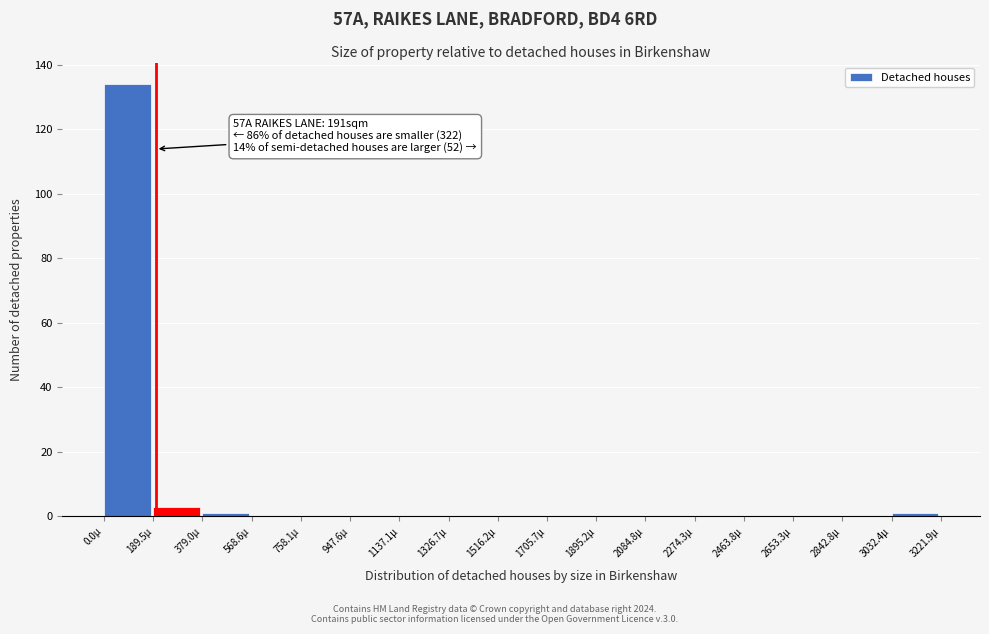

Reading right to left, extract all data points from this chart.

3032.4µ=1	2842.8µ=0	2653.3µ=0	2463.8µ=0	2274.3µ=0	2084.8µ=0	1895.2µ=0	1705.7µ=0	1516.2µ=0	1326.7µ=0	1137.1µ=0	947.6µ=0	758.1µ=0	568.6µ=0	379.0µ=1	189.5µ=3	0.0µ=134